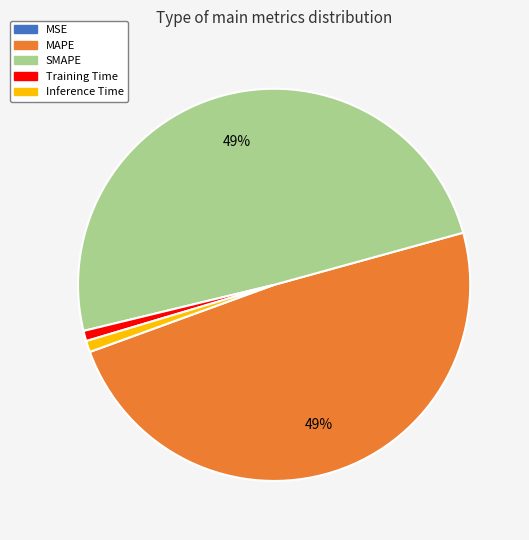

To the nearest percent, what is the average slice percentage?

20%